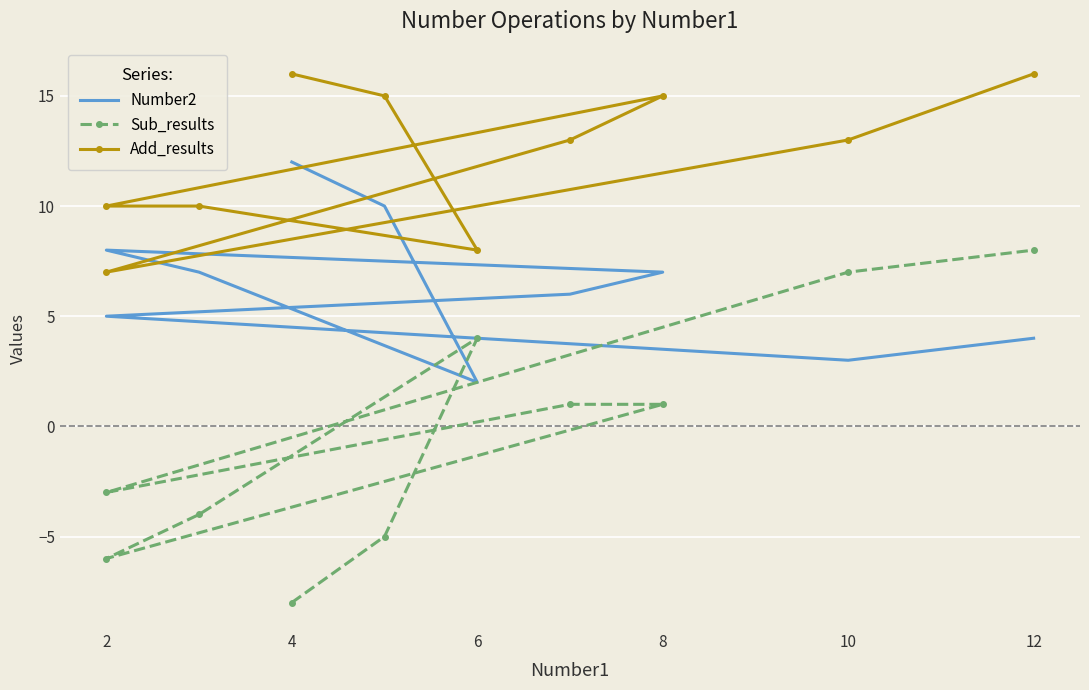

True or false: Add_results and Sub_results cross at least once.

False